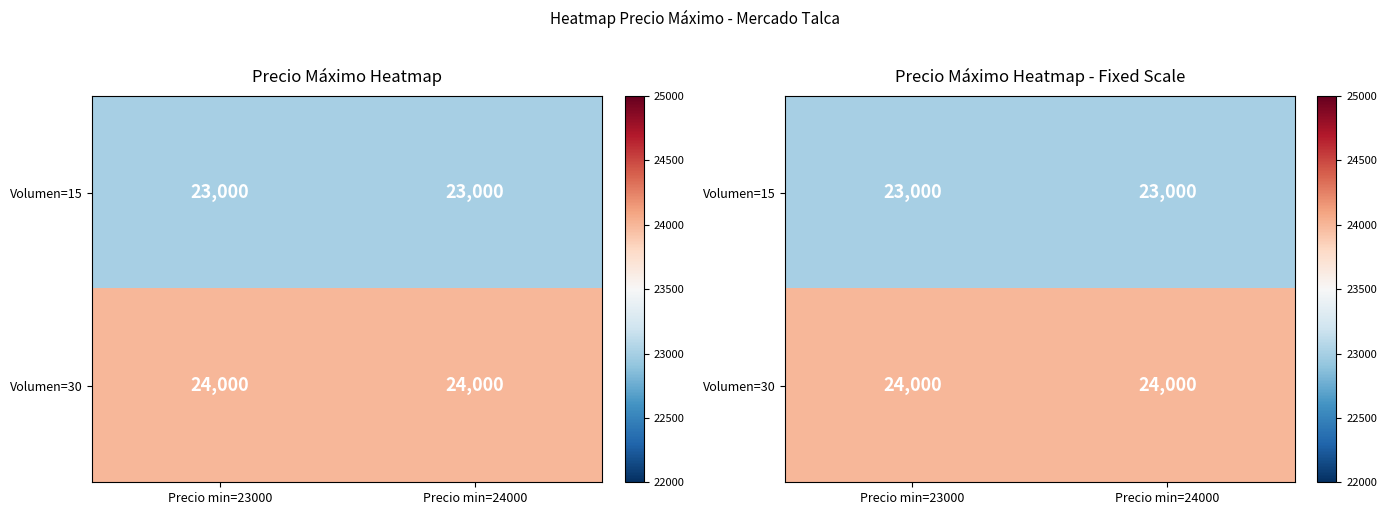

What is the smallest value displayed?

23000